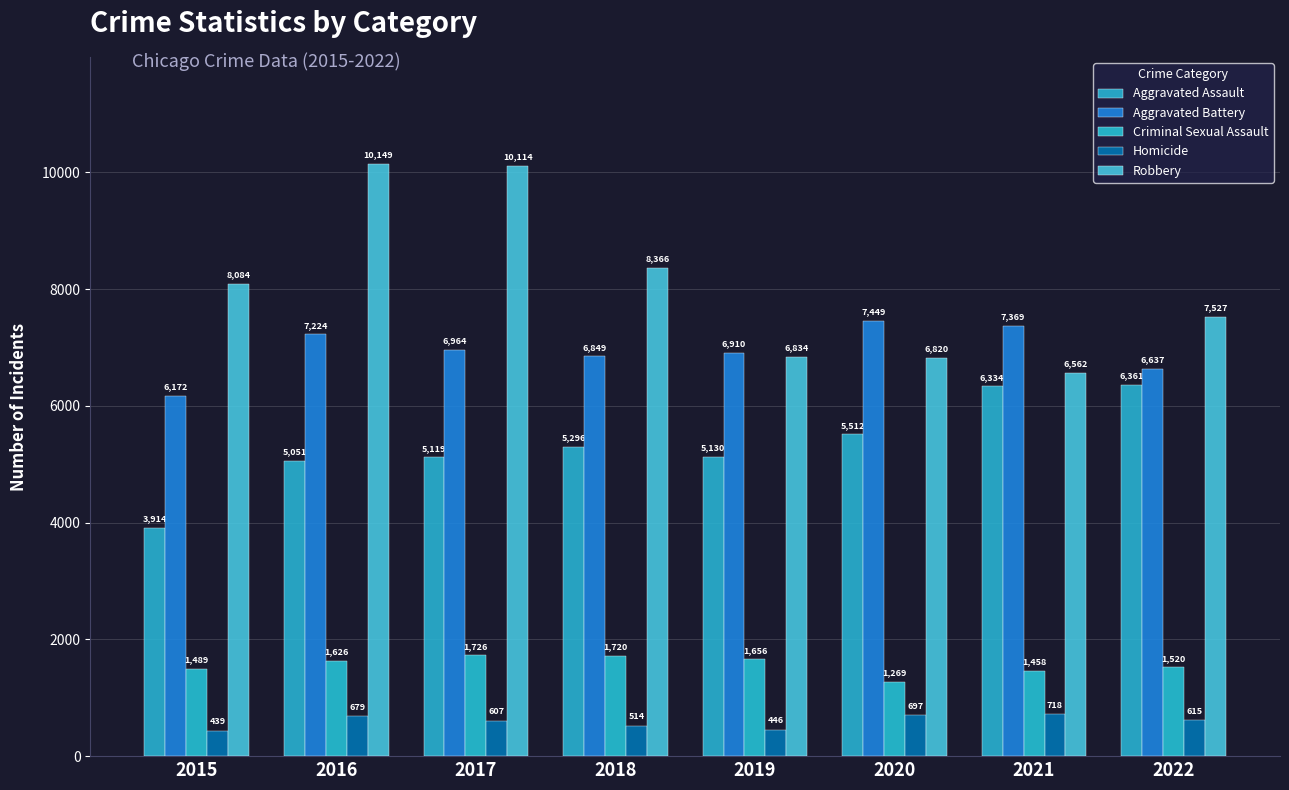

Reading right to left, extract all data points from this chart.

Aggravated Assault: 6361	6334	5512	5130	5296	5119	5051	3914
Aggravated Battery: 6637	7369	7449	6910	6849	6964	7224	6172
Criminal Sexual Assault: 1520	1458	1269	1656	1720	1726	1626	1489
Homicide: 615	718	697	446	514	607	679	439
Robbery: 7527	6562	6820	6834	8366	10114	10149	8084